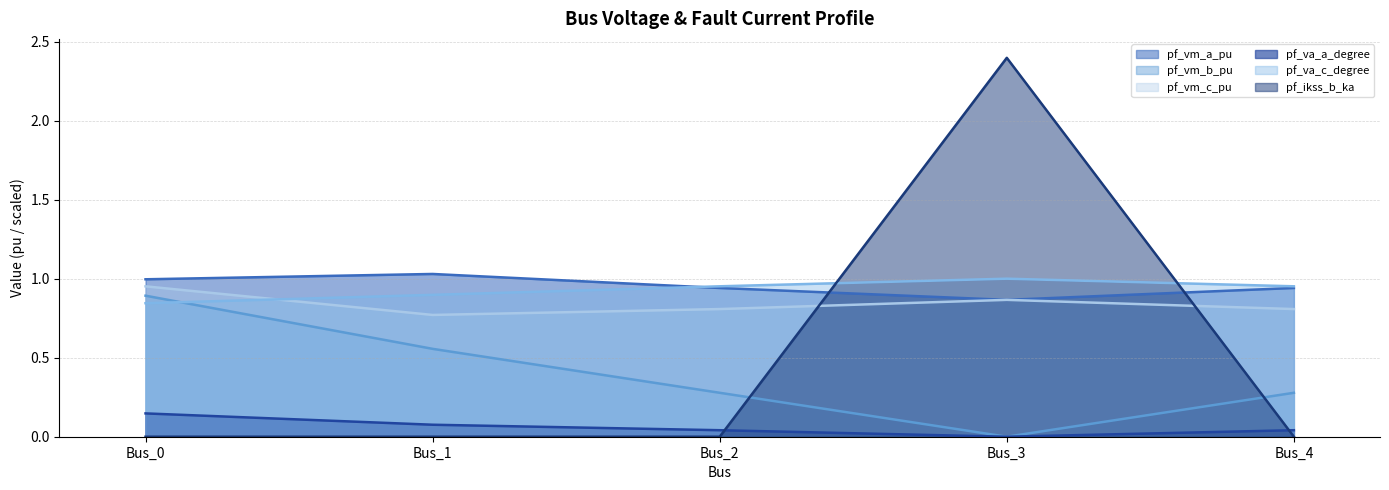

Which category has the highest value in the pf_va_c_degree series?

Bus_3